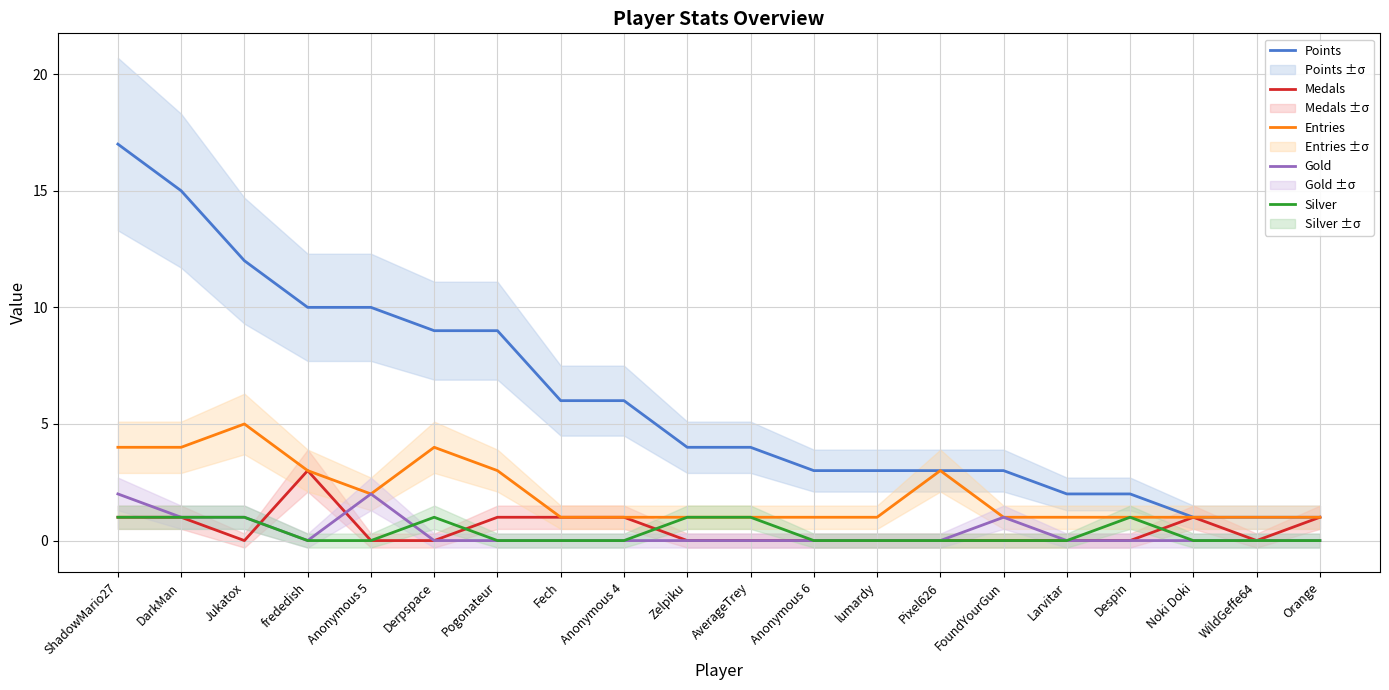

What is the total value across all series at AverageTrey?

6